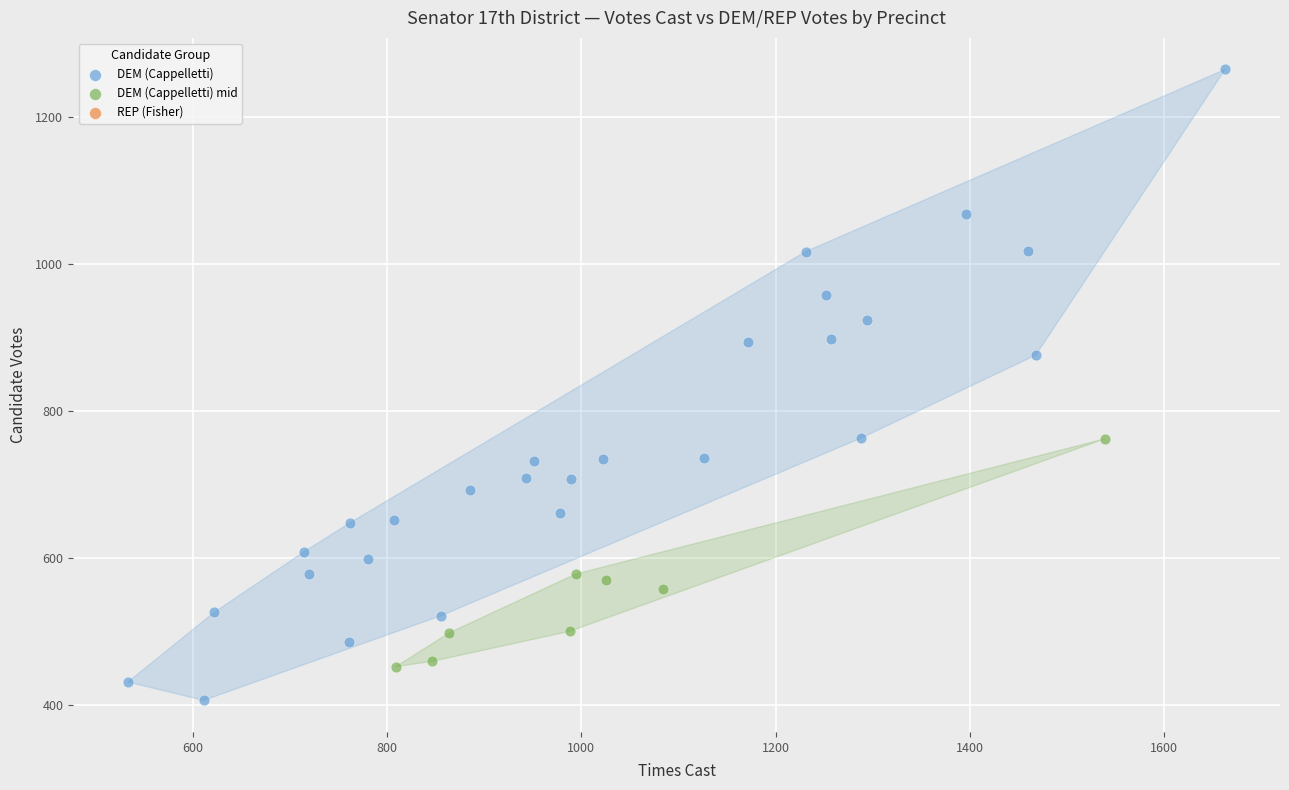

Which series contains the lowest Y value?

DEM (Cappelletti)